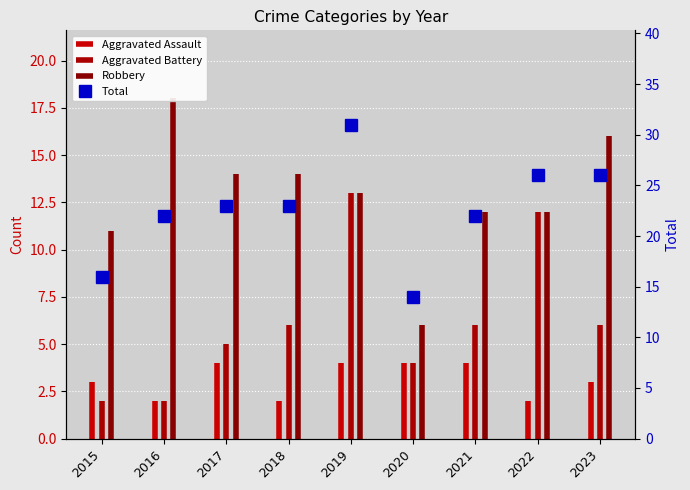

Which has a higher value, 2017 or 2020?

2017